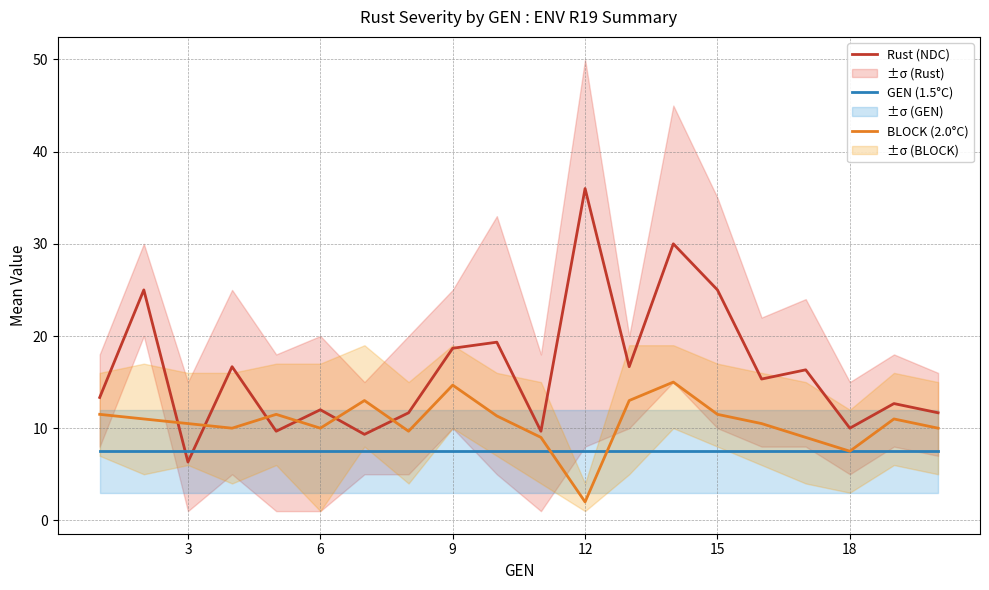

At which label does Rust (NDC) reach its minimum?

3